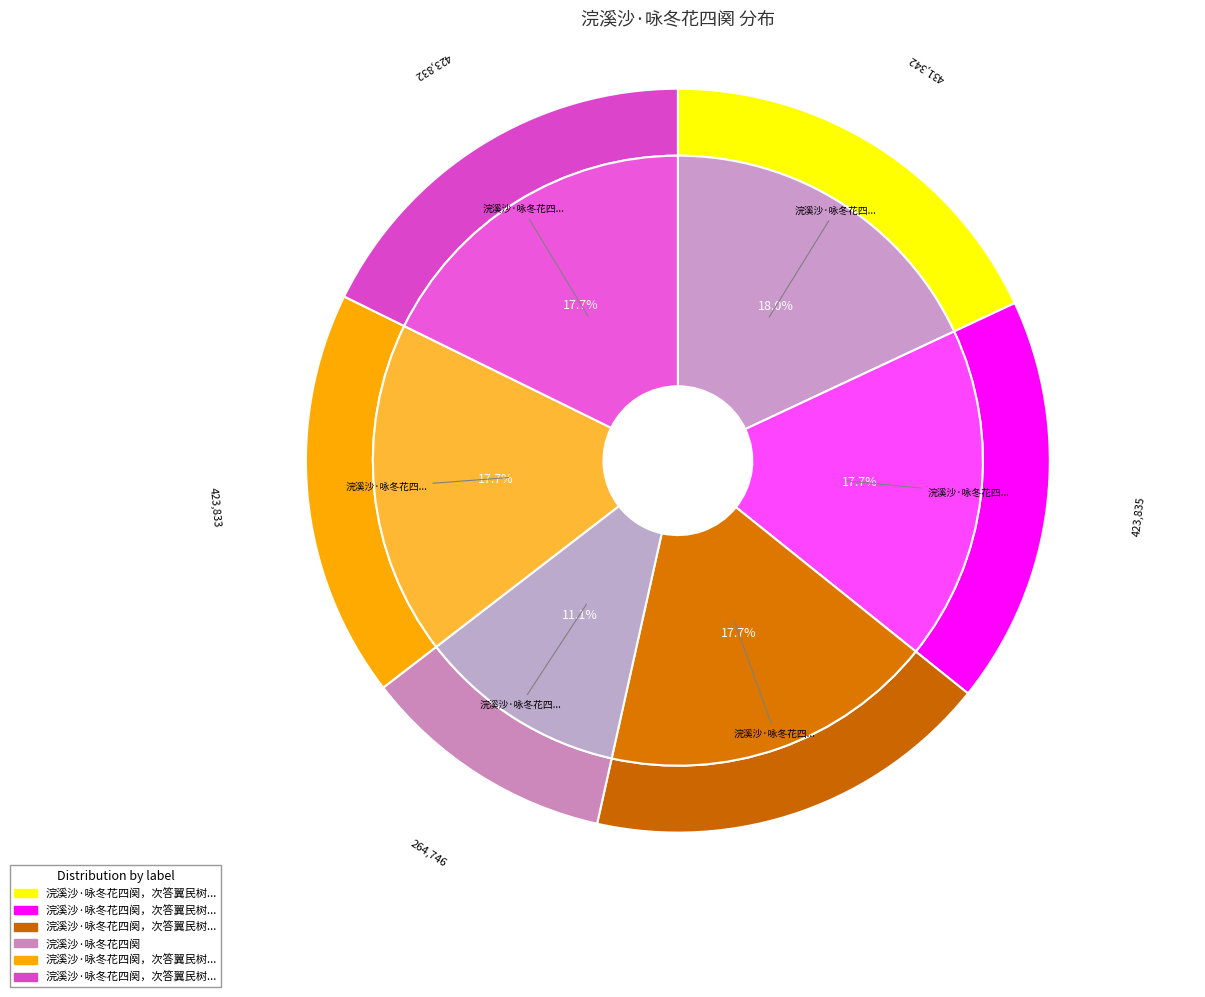

True or false: 浣溪沙·咏冬花四阕，次答翼民树五 水仙 accounts for 27% of the total.

False